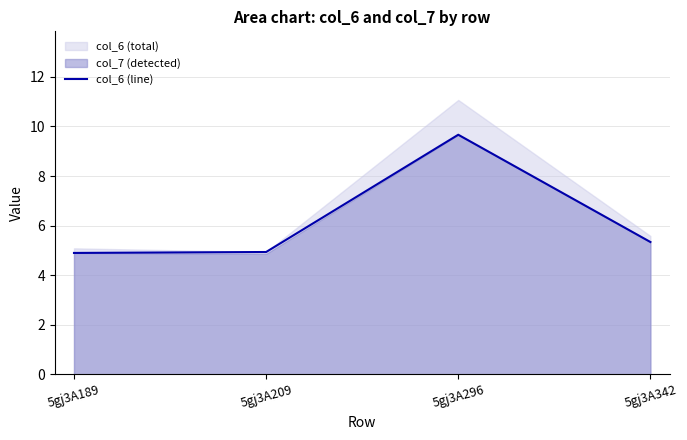

What is the greatest value displayed?

9.7